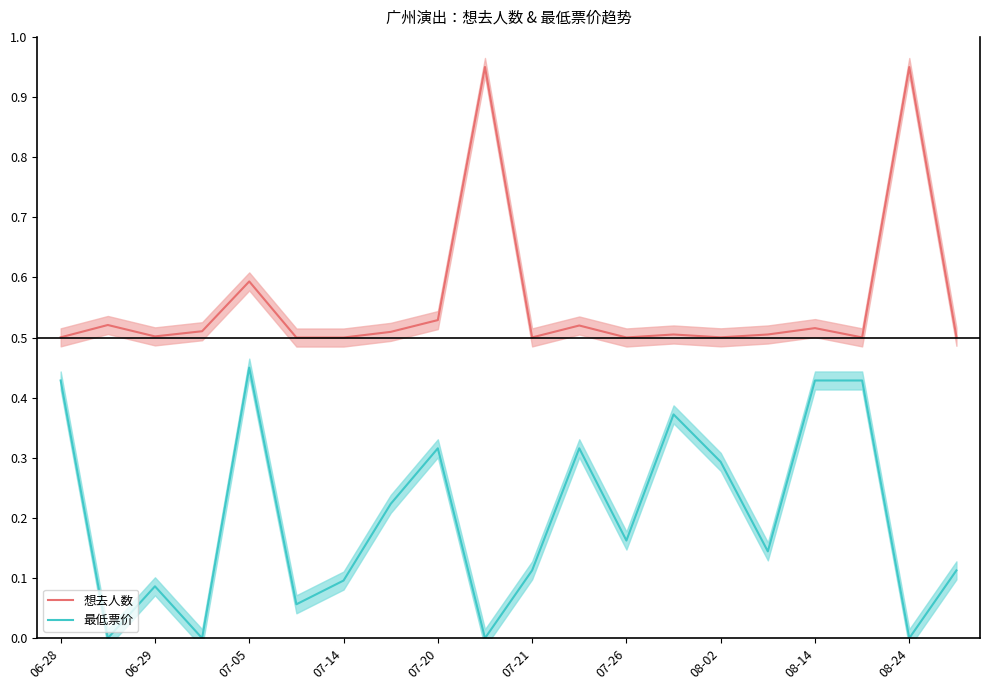

The value of 最低票价 at 08-24 is 0.0. True or false?

True